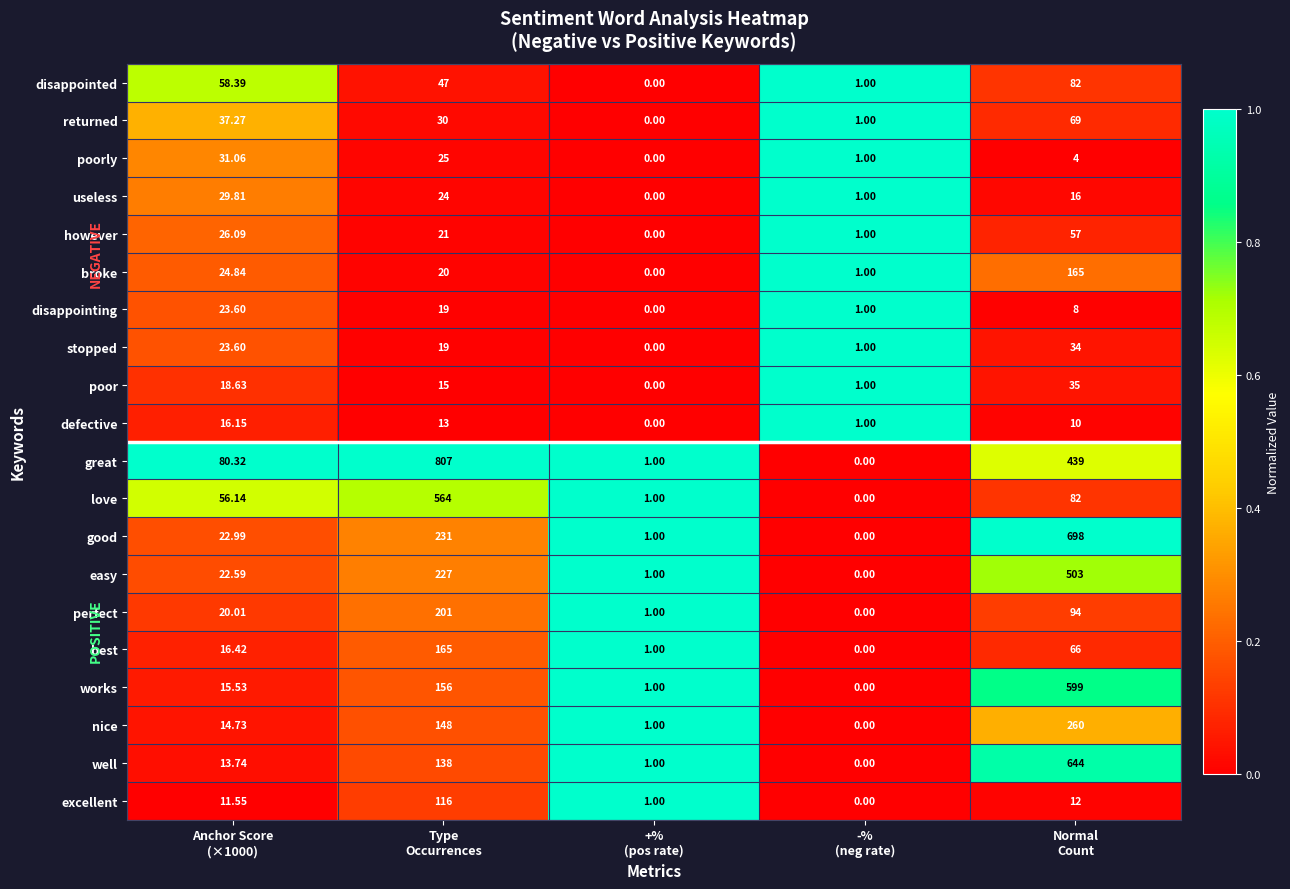

Which series has the widest spread of values?

great